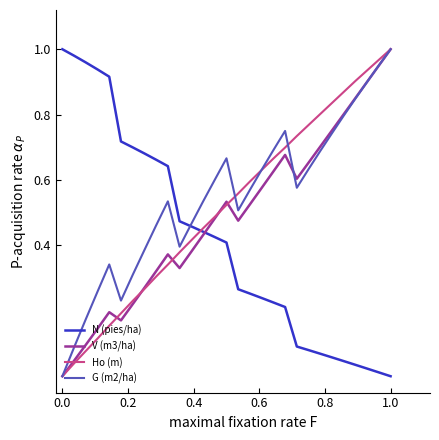

Does the chart display data point markers on the line(s)?

No